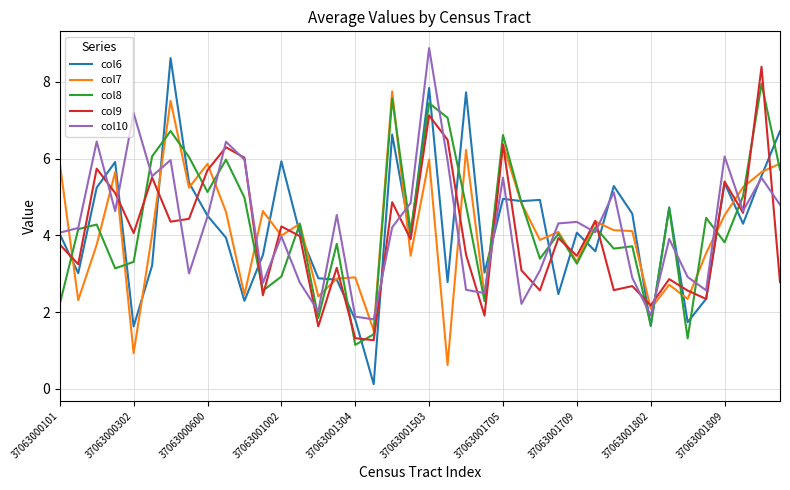

How many lines are shown in the chart?

5